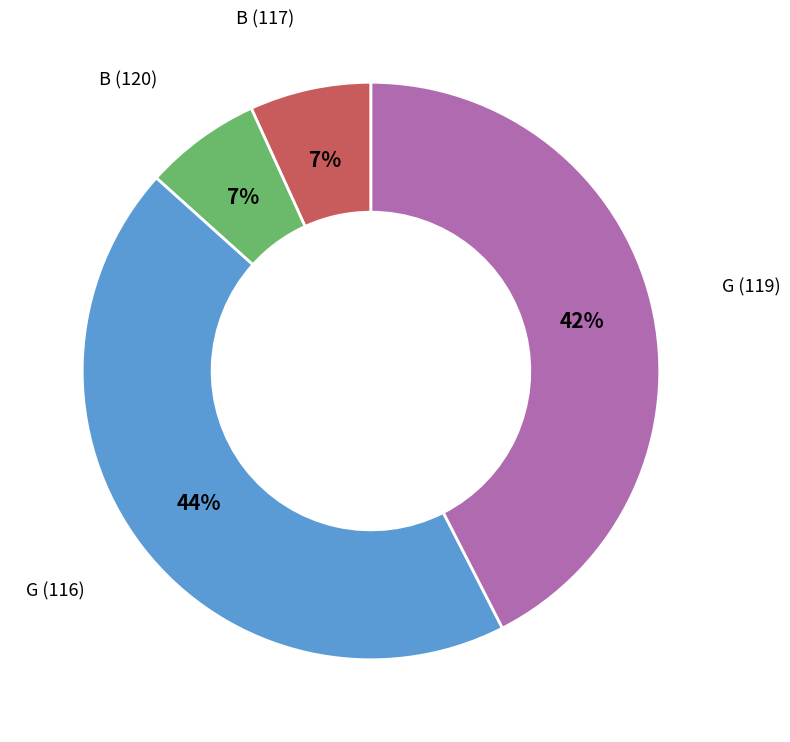

Is there a majority slice in this chart?

No